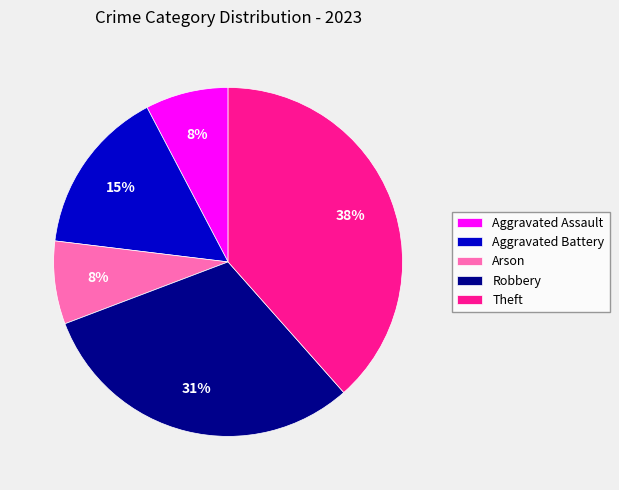

Do Aggravated Battery and Aggravated Assault together represent more than half of the pie?

No